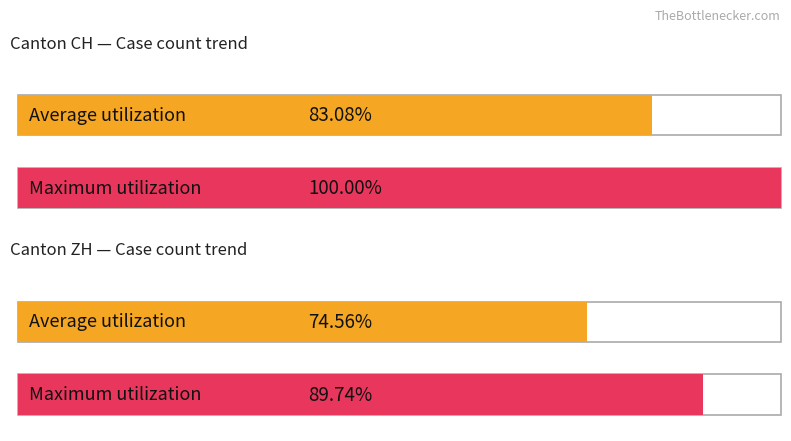

At which category is the sum across all series the highest?

CH